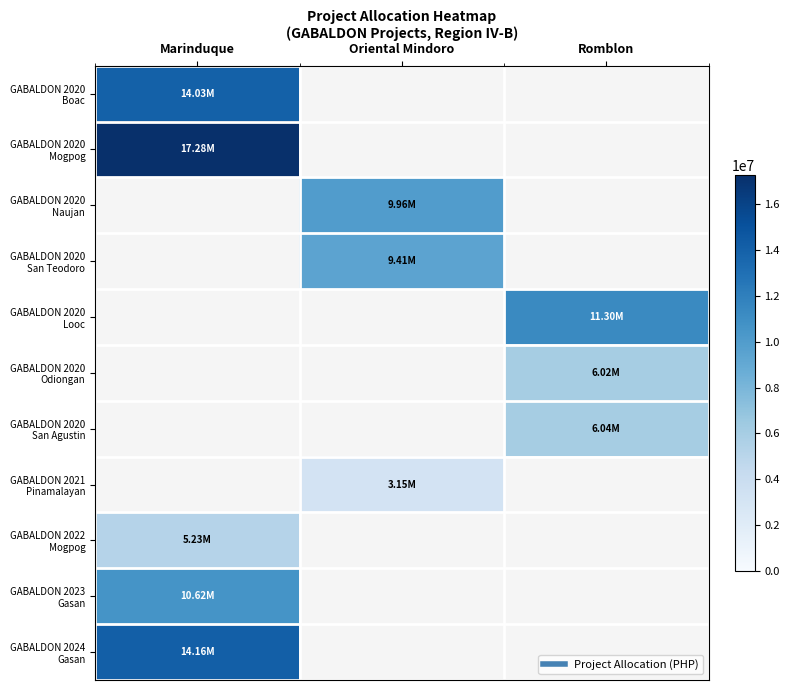

Between Romblon and Marinduque, which is larger?

Marinduque